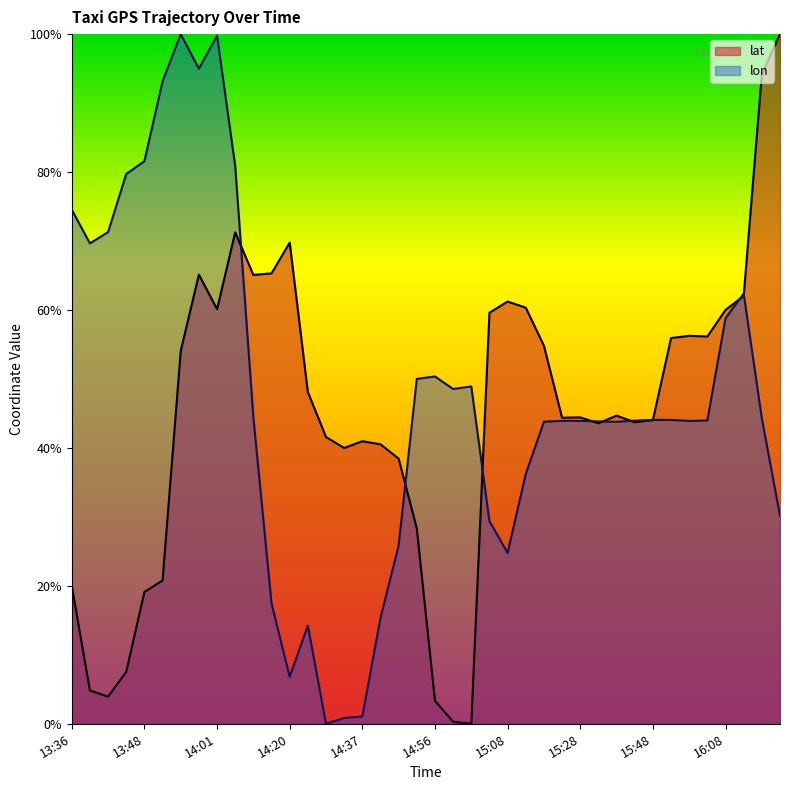

Rank the series at 15:28 from lowest to highest value.

lon, lat